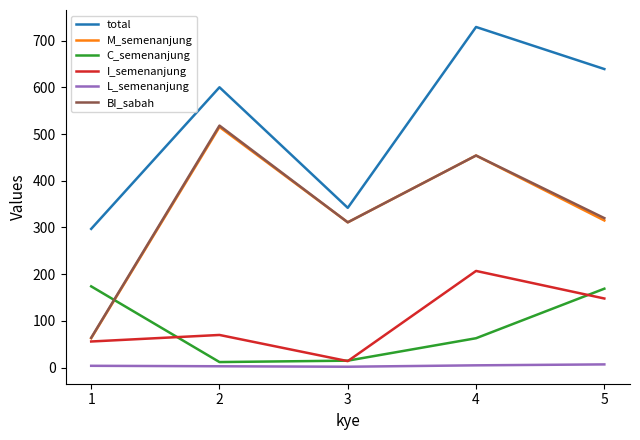

What is the maximum value shown in the chart?

729